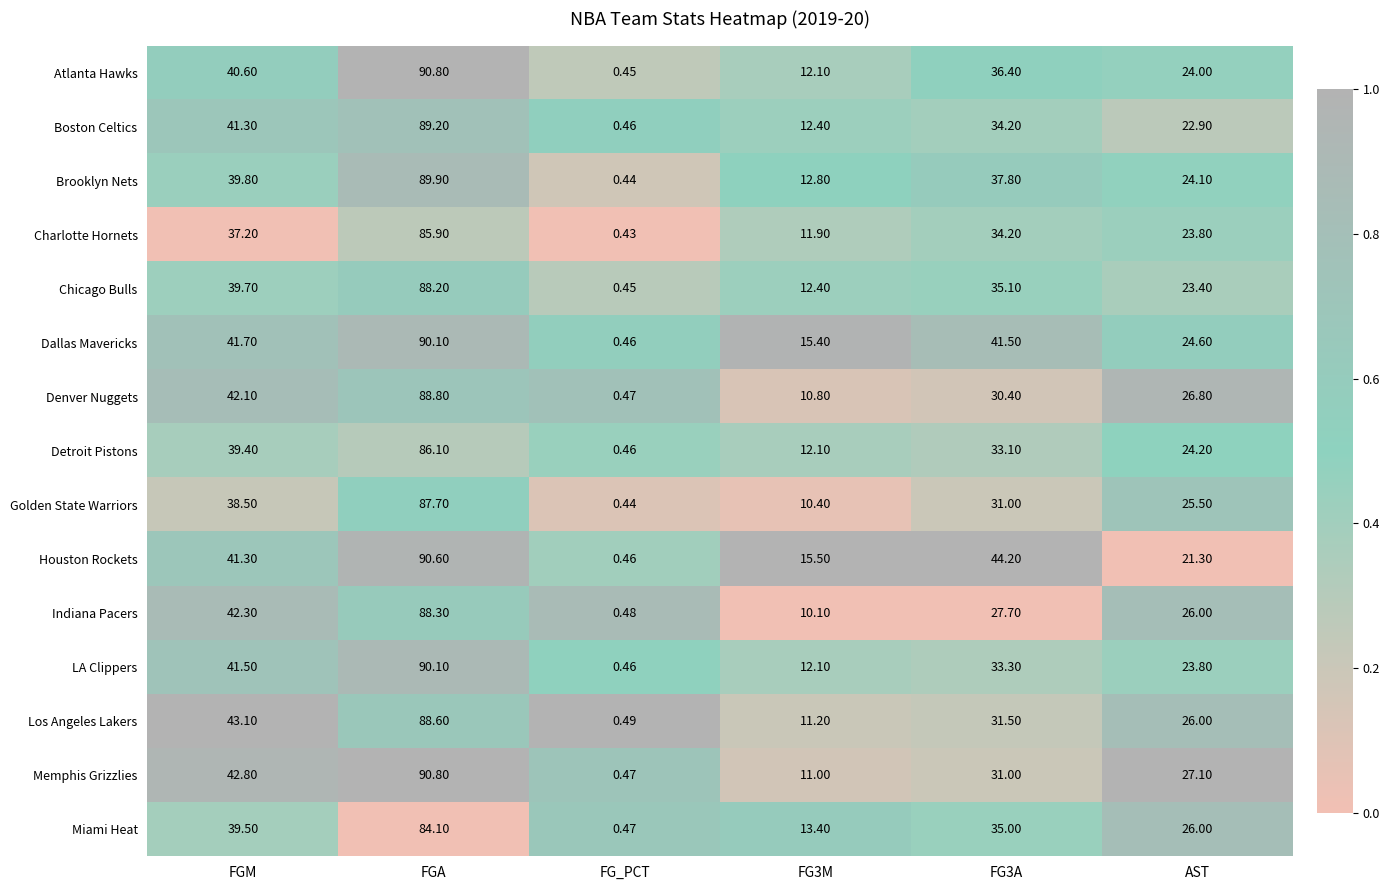

At which label does Denver Nuggets reach its peak?

FGA